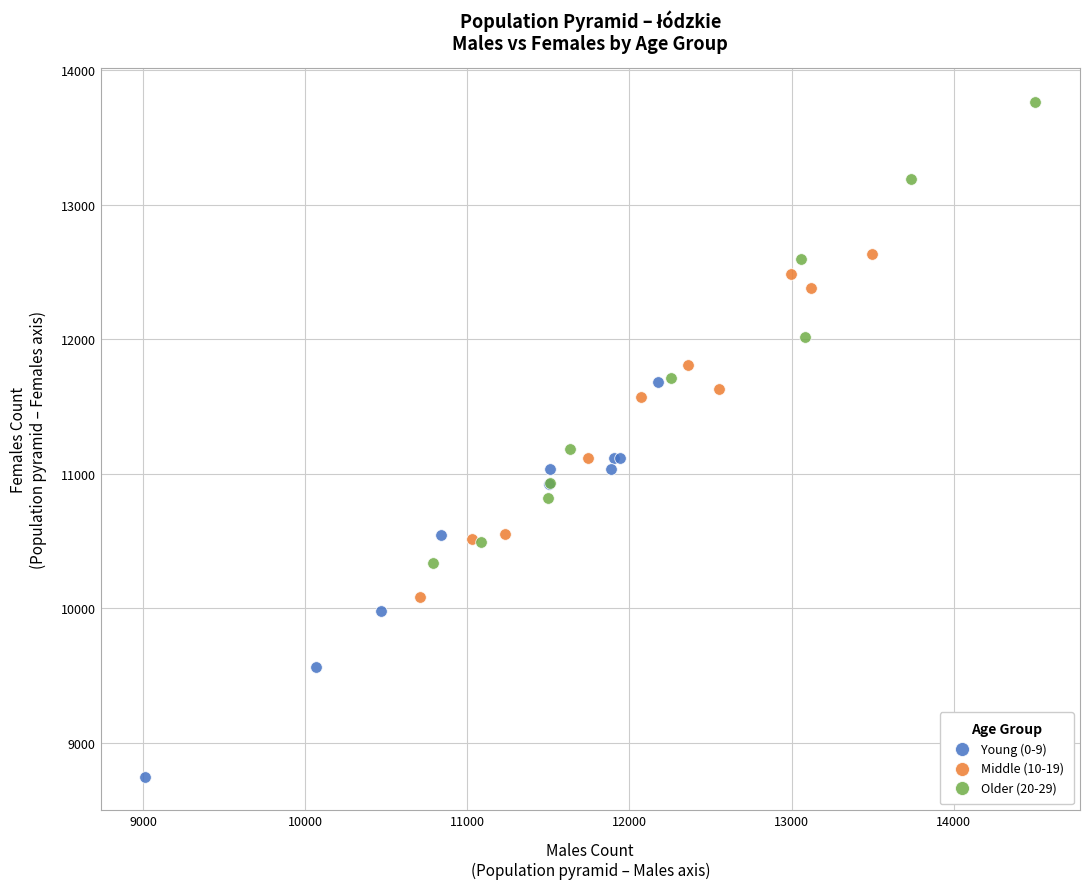

Which series has the widest spread of Y values?

Older (20-29)